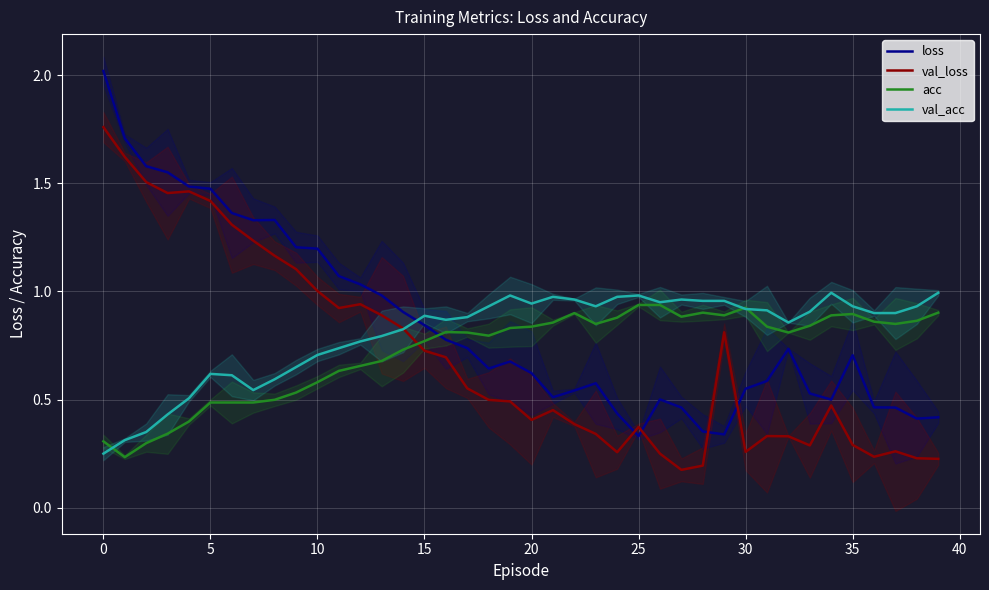

True or false: loss and val_acc cross at least once.

True